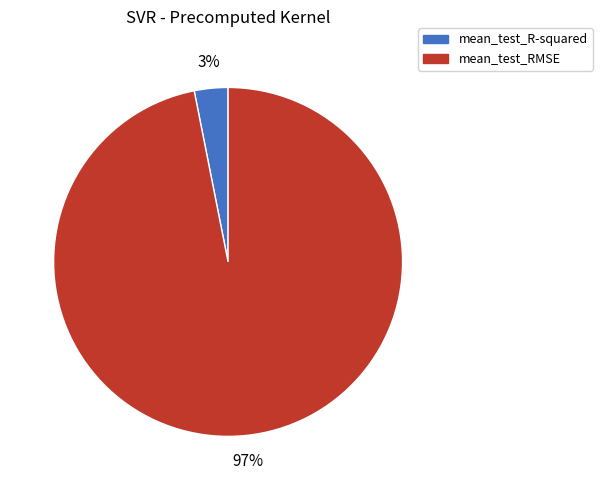

True or false: mean_test_R-squared accounts for 3% of the total.

True